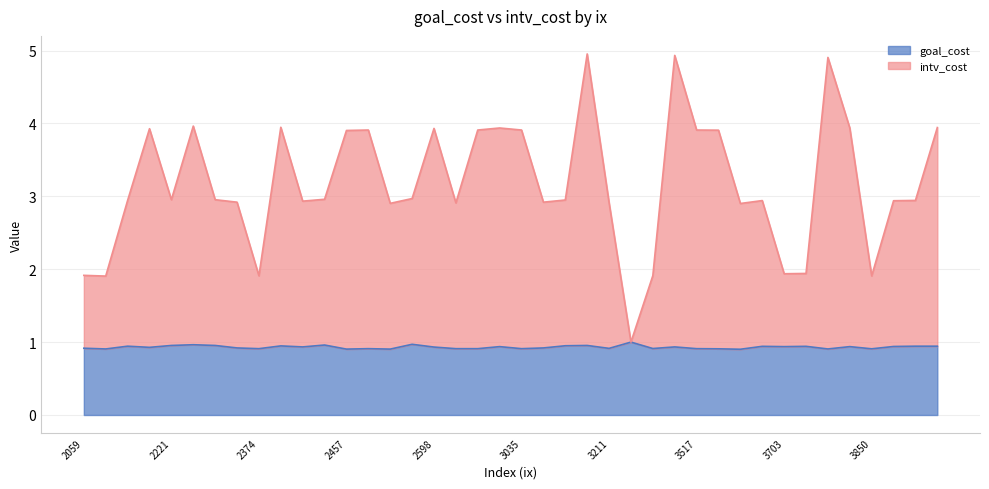

True or false: goal_cost has a value of 0.9 at 2610.

True